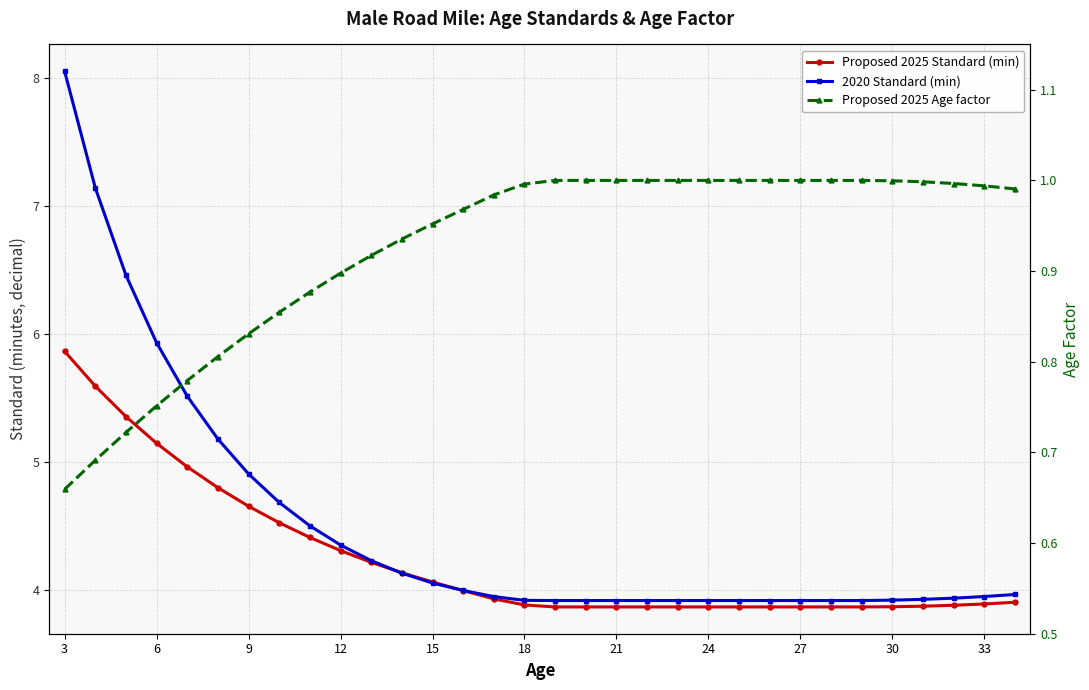

Does the chart have visible grid lines?

Yes